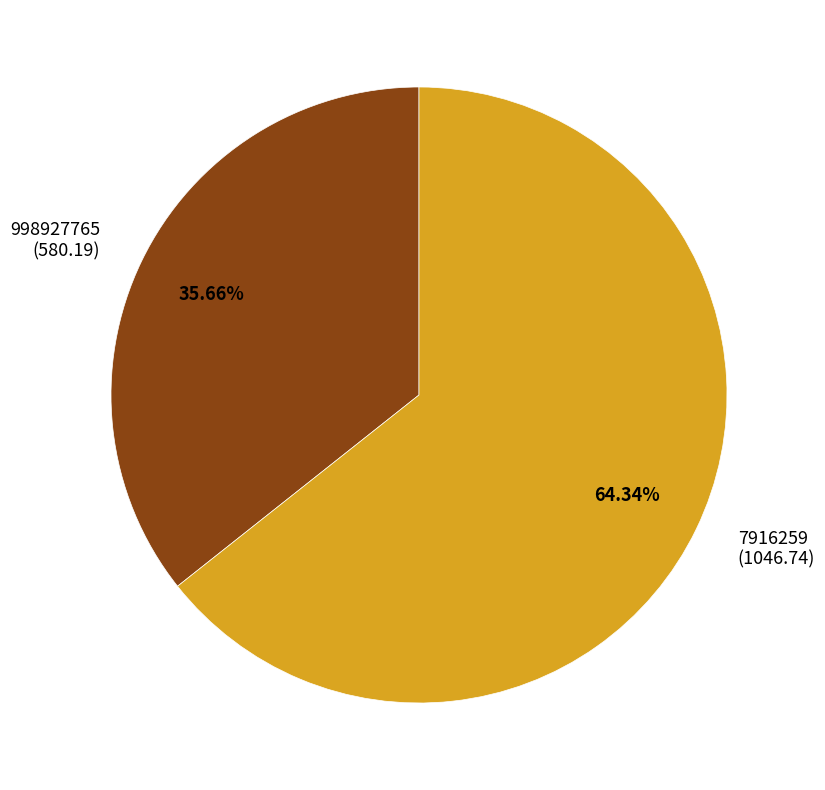

Which slice is the largest?

7916259